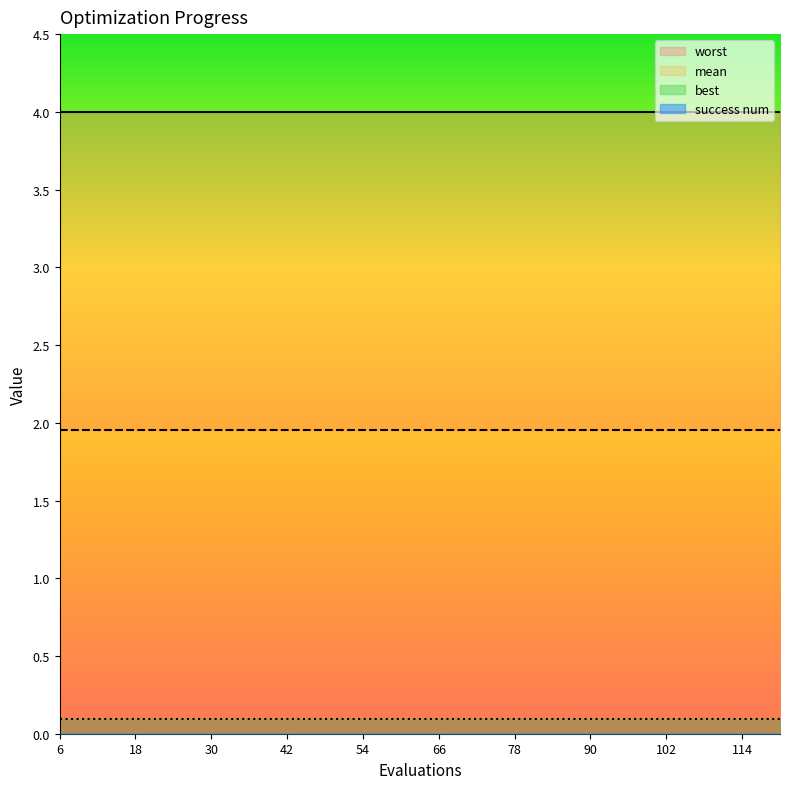

Reading right to left, transcribe all the data shown in this chart.

mean: 120=2.0	114=2.0	108=2.0	102=2.0	96=2.0	90=2.0	84=2.0	78=2.0	72=2.0	66=2.0	60=2.0	54=2.0	48=2.0	42=2.0	36=2.0	30=2.0	24=2.0	18=2.0	12=2.0	6=2.0
best: 120=0.1	114=0.1	108=0.1	102=0.1	96=0.1	90=0.1	84=0.1	78=0.1	72=0.1	66=0.1	60=0.1	54=0.1	48=0.1	42=0.1	36=0.1	30=0.1	24=0.1	18=0.1	12=0.1	6=0.1
worst: 120=4.0	114=4.0	108=4.0	102=4.0	96=4.0	90=4.0	84=4.0	78=4.0	72=4.0	66=4.0	60=4.0	54=4.0	48=4.0	42=4.0	36=4.0	30=4.0	24=4.0	18=4.0	12=4.0	6=4.0
success num: 120=0.0	114=0.0	108=0.0	102=0.0	96=0.0	90=0.0	84=0.0	78=0.0	72=0.0	66=0.0	60=0.0	54=0.0	48=0.0	42=0.0	36=0.0	30=0.0	24=0.0	18=0.0	12=0.0	6=0.0